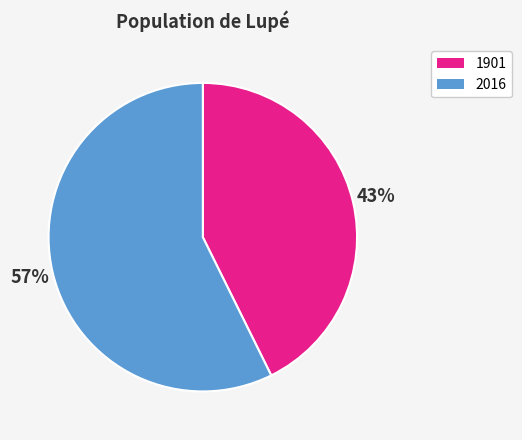

What is the largest slice in the pie chart?

2016